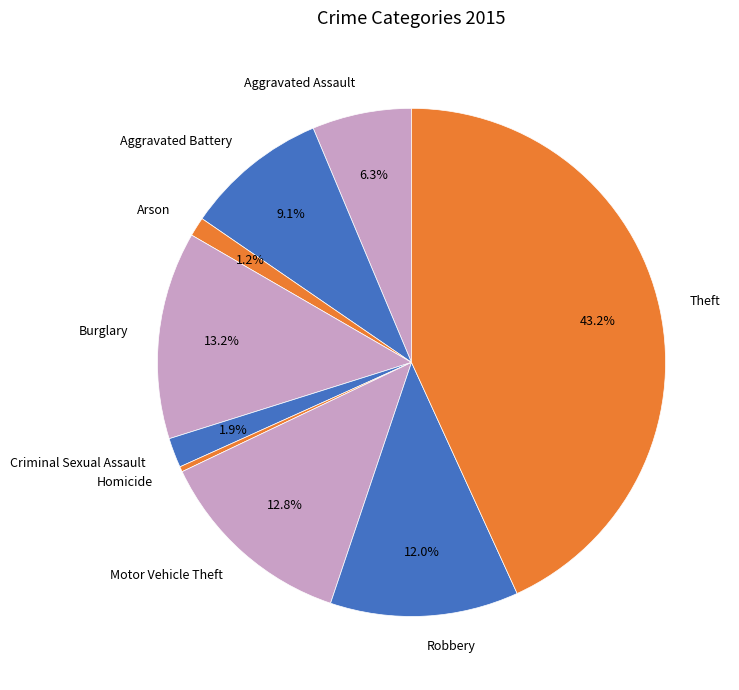

How many slices are in this pie chart?

9